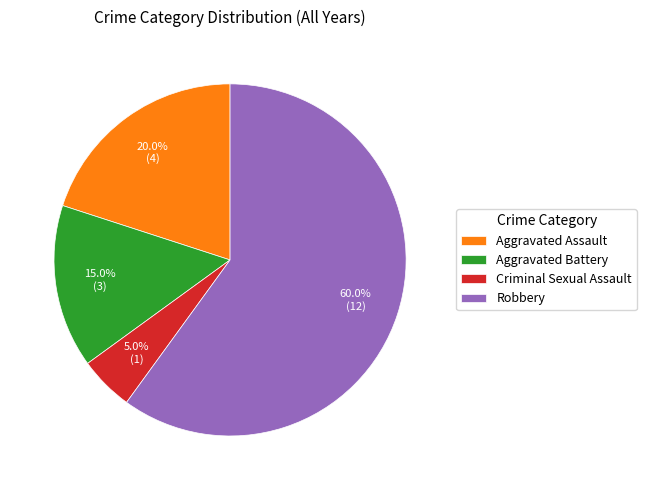

Count the number of slices in the pie.

4